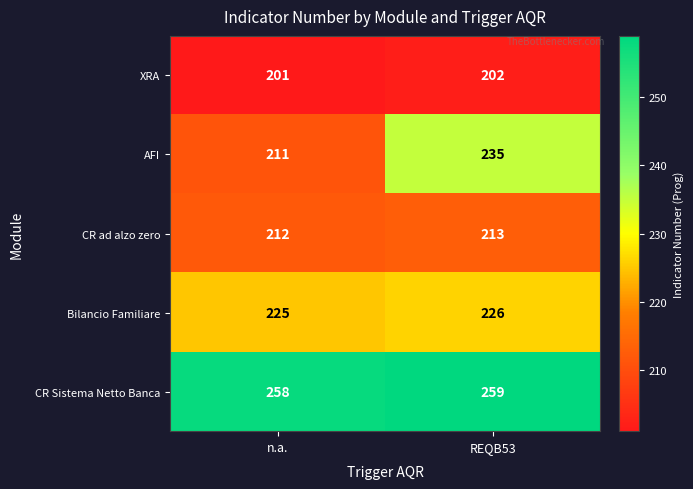

At which category is the sum across all series the highest?

REQB53